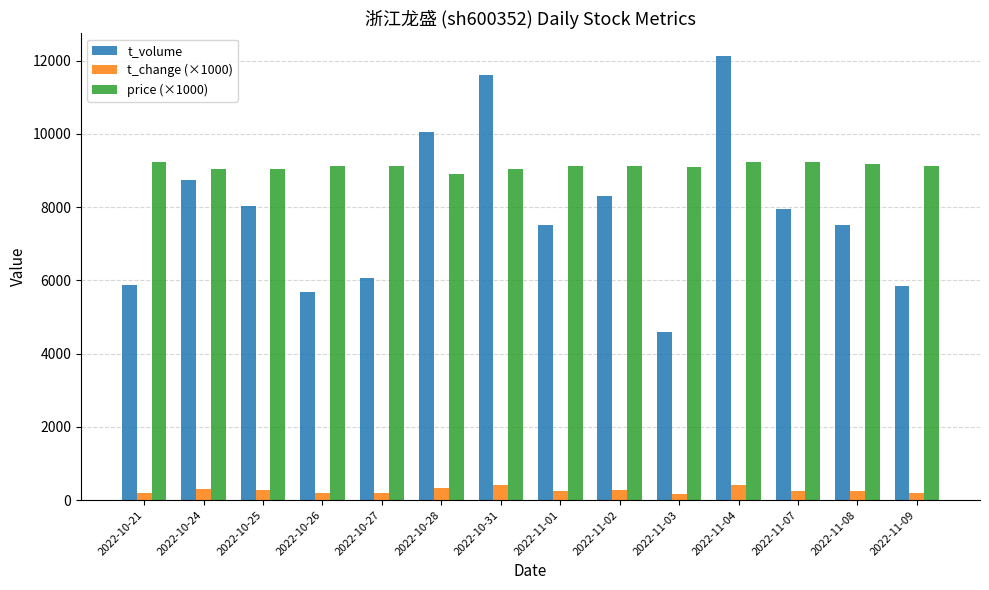

How many distinct data groups are displayed?

3